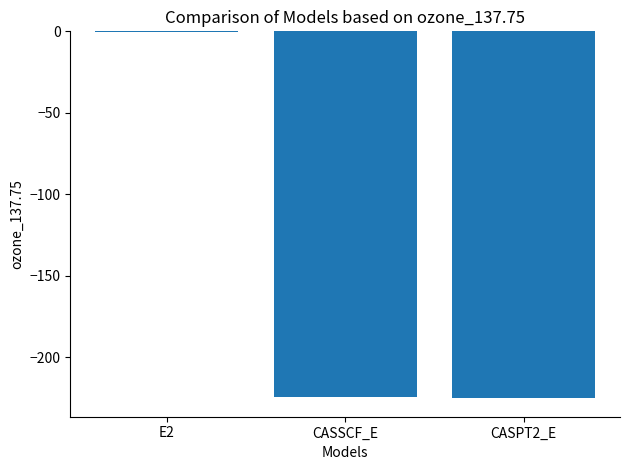

True or false: the data shows -224.6 at CASSCF_E.

True